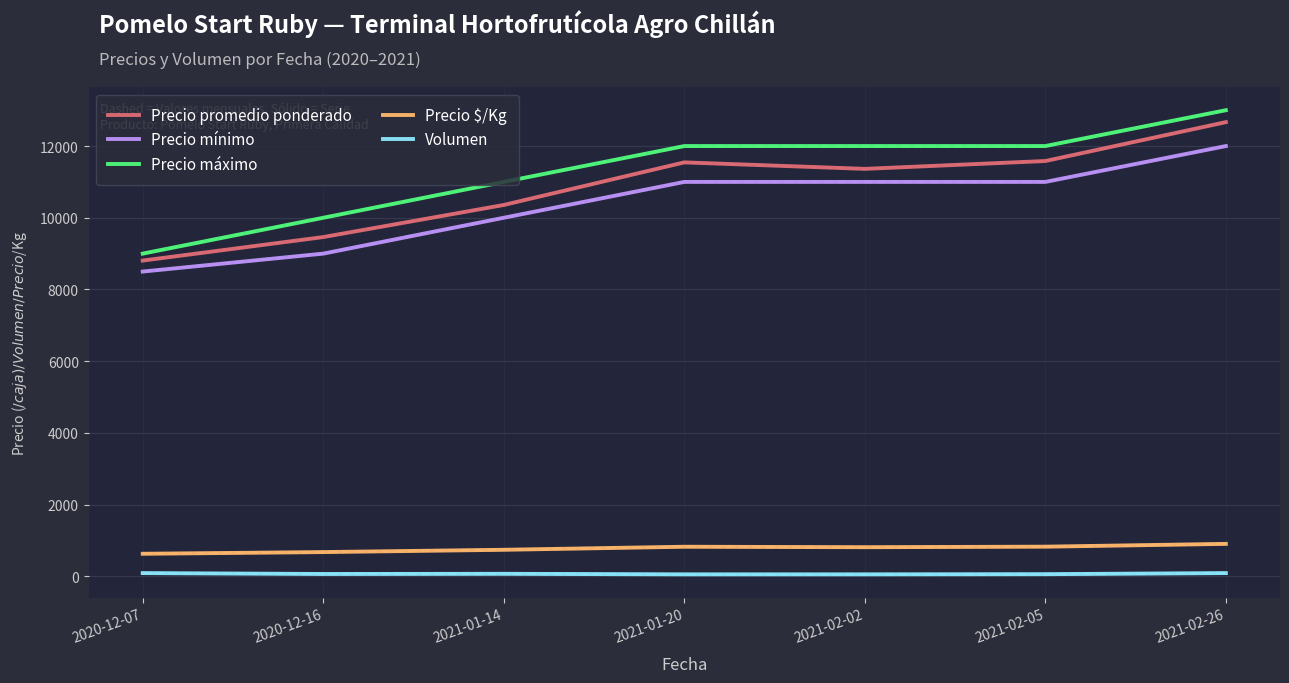

Which series has the largest total across all categories?

Precio máximo